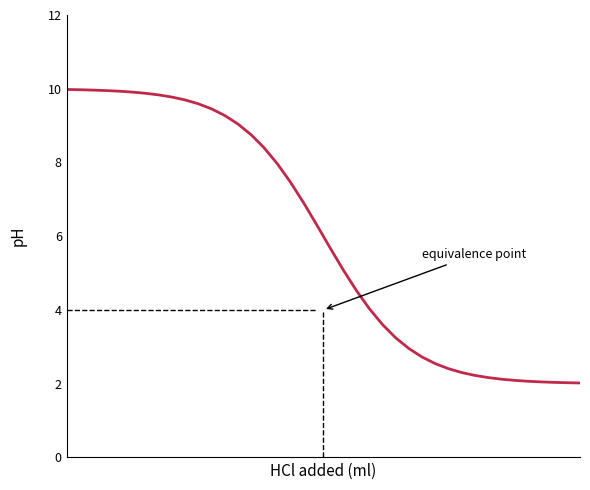

What is the maximum value shown in the chart?

10.0